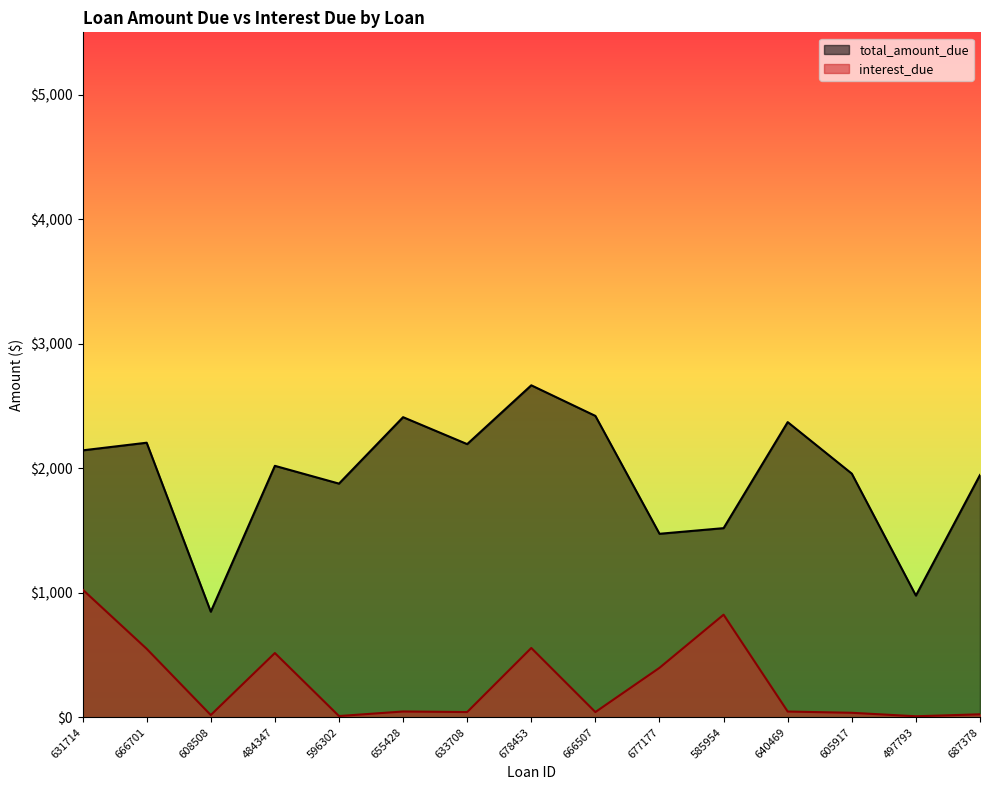

Where is the first local maximum for interest_due?

484347